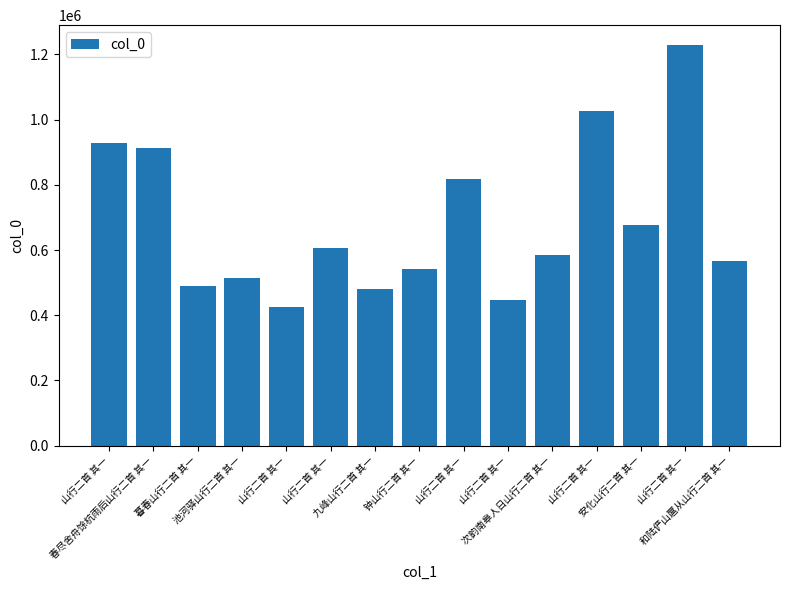

Rank the categories by value from highest to lowest.

山行二首 其一, 山行二首 其一, 山行二首 其一, 春尽舍舟馀杭雨后山行二首 其一, 山行二首 其一, 安化山行二首 其一, 山行二首 其一, 次韵南皋人日山行二首 其一, 和陆俨山扈从山行二首 其一, 钟山行二首 其一, 池河驿山行二首 其一, 暮春山行二首 其一, 九峰山行二首 其一, 山行二首 其一, 山行二首 其一